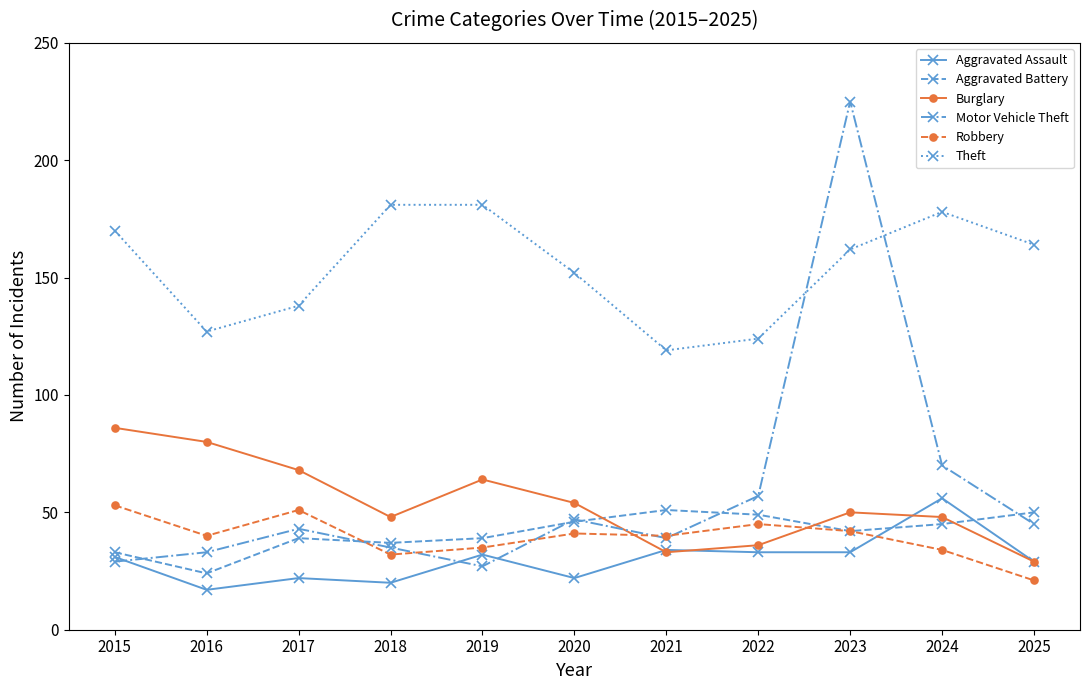

How many lines are shown in the chart?

6